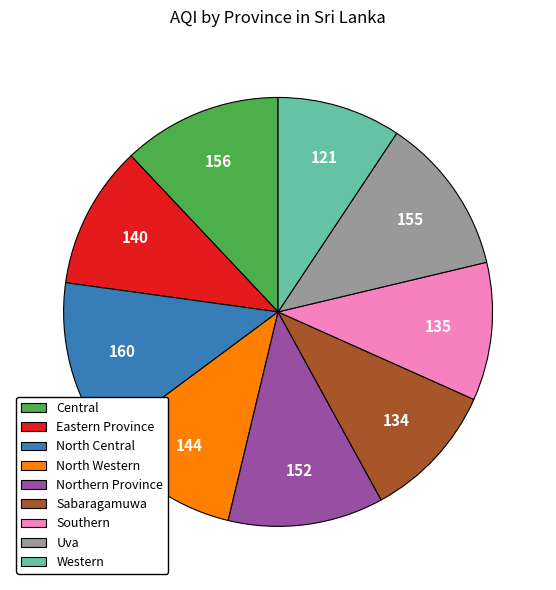

Does North Central represent more than half of the total?

No